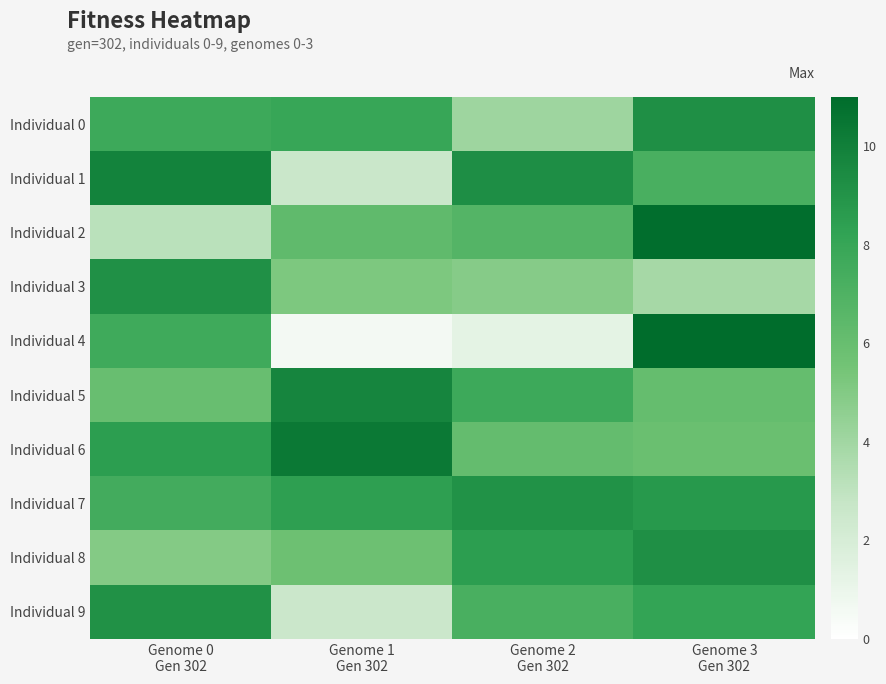

Which category has the highest value across all series?

Genome 3
Gen 302